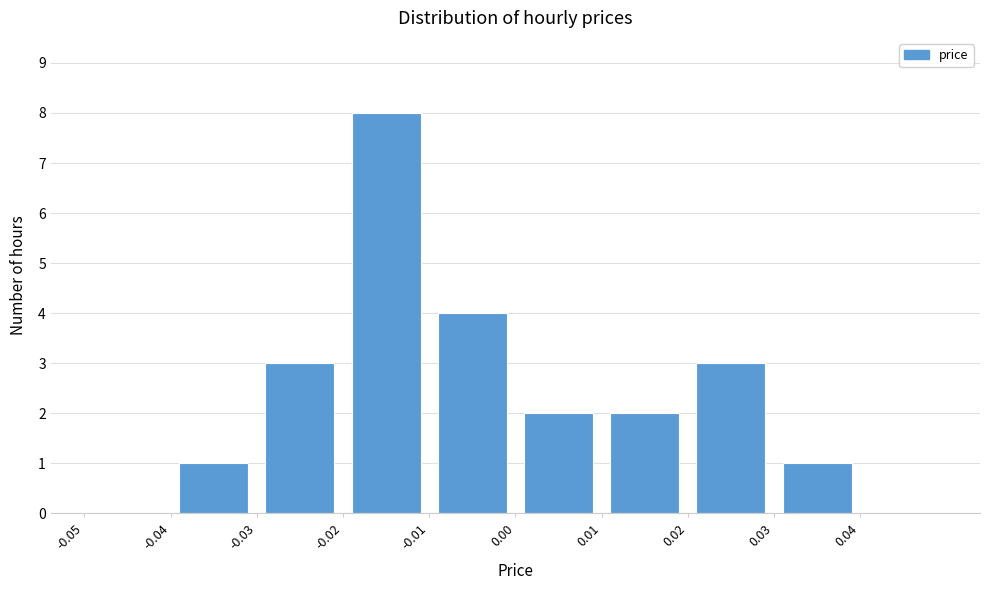

Over which range of the x-axis is the bar tallest?

-0.02 to -0.01